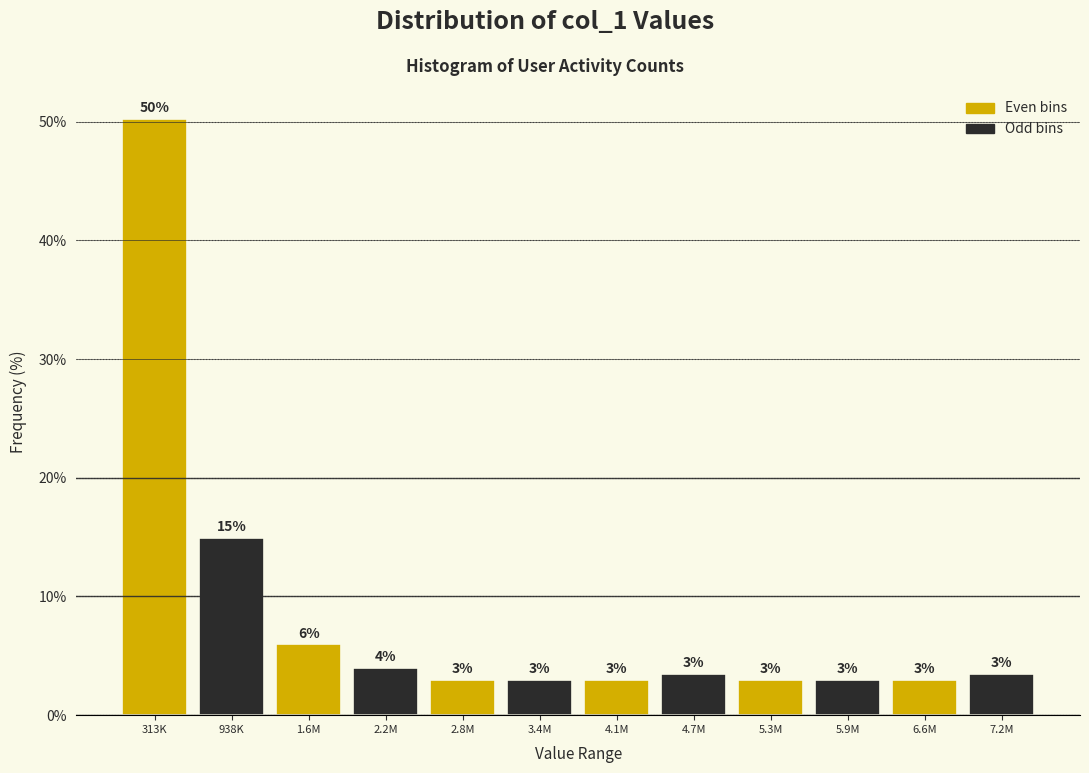

Which label corresponds to the largest value in the chart?

313K